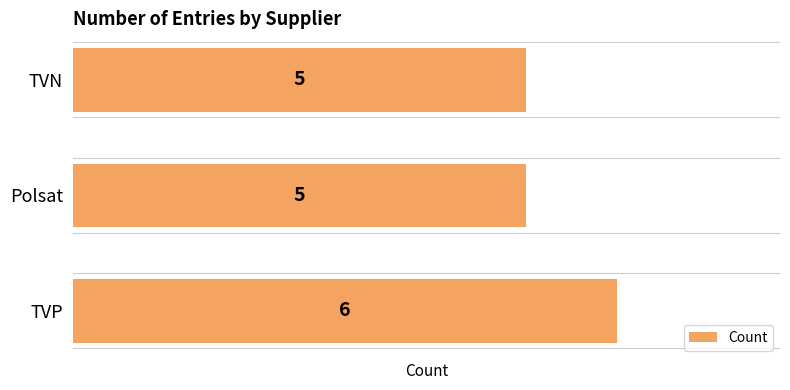

How many values are between 5 and 6?

3